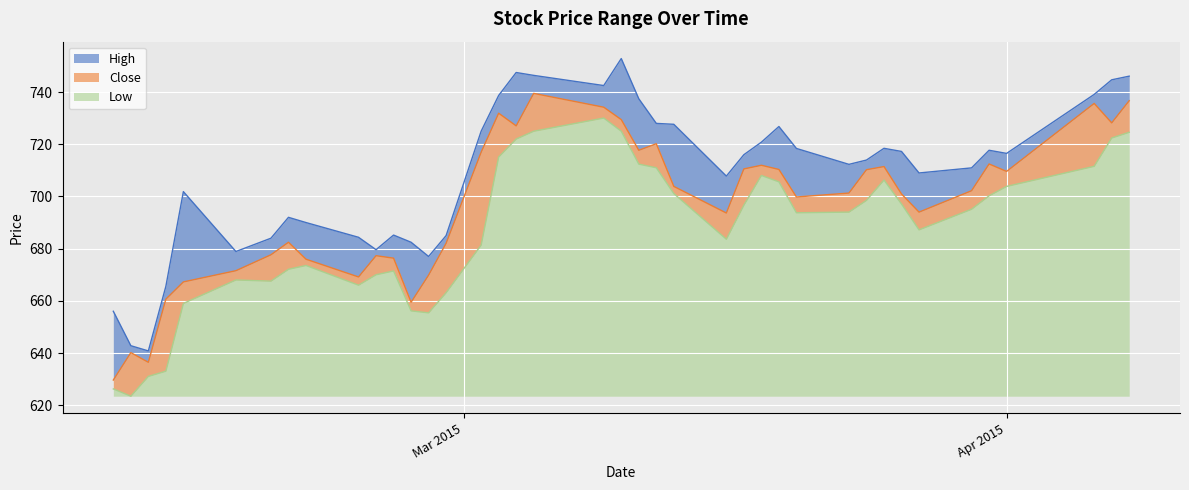

Between 2015-02-13 and 2015-02-20, which series saw the biggest shift?

Low